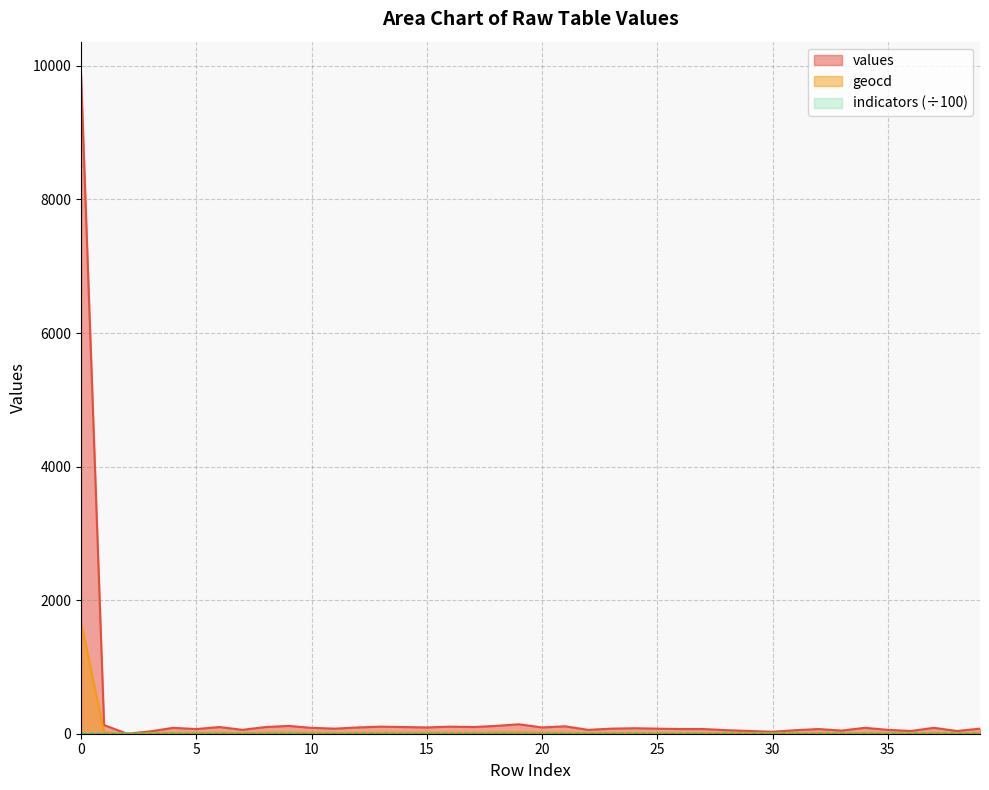

The value of values at 1 is 31. True or false?

False